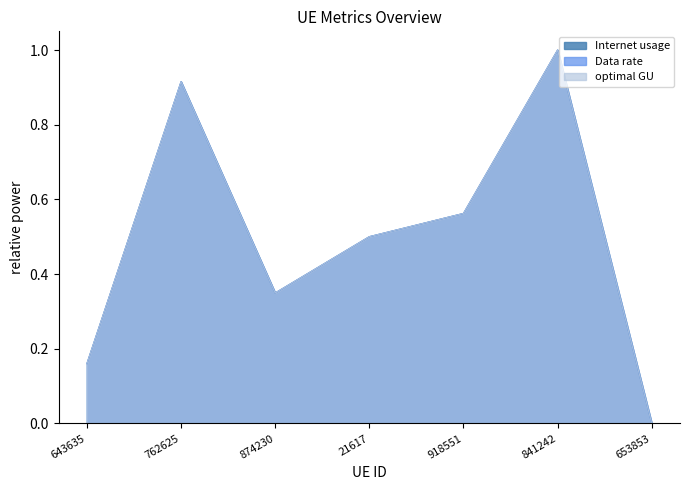

True or false: optimal GU has a value of 0.6 at 918551.

True